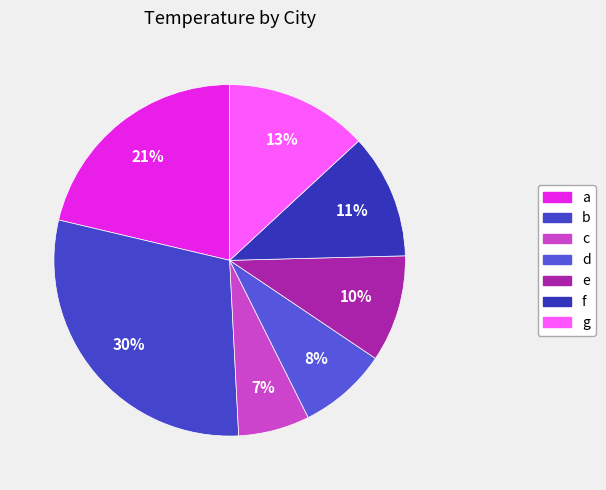

How many slices are in this pie chart?

7